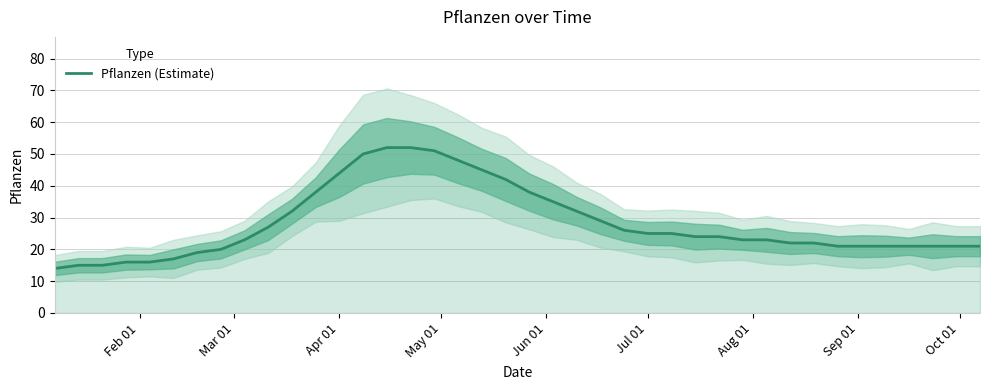

Reading left to right, extract all data points from this chart.

14	15	15	16	16	17	19	20	23	27	32	38	44	50	52	52	51	48	45	42	38	35	32	29	26	25	25	24	24	23	23	22	22	21	21	21	21	21	21	21